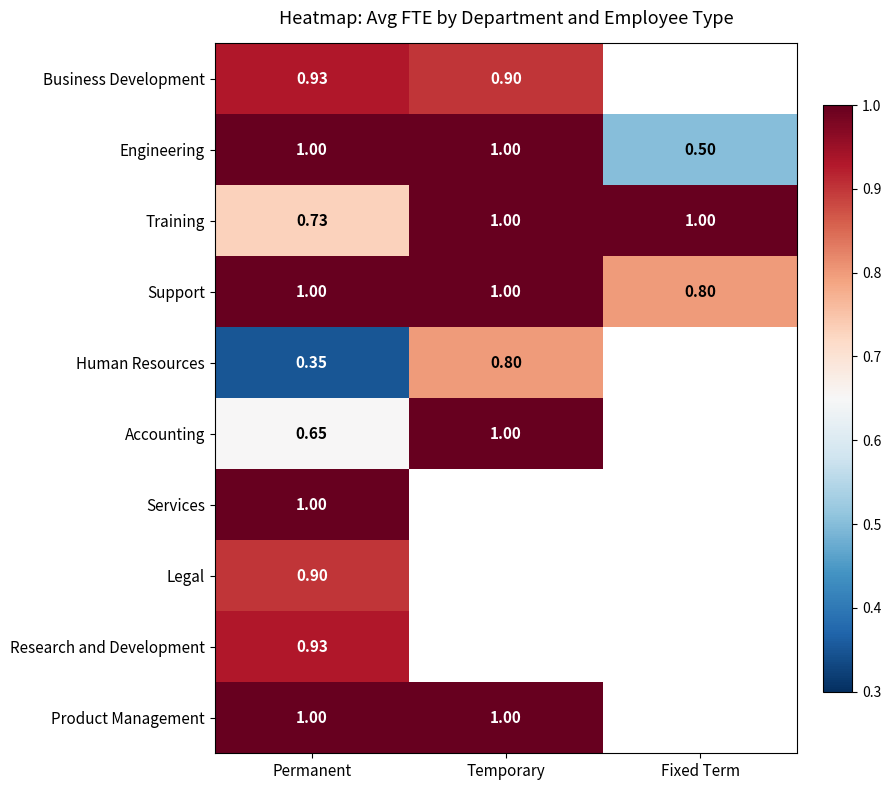

Where is Engineering nearest to the value 0?

Fixed Term